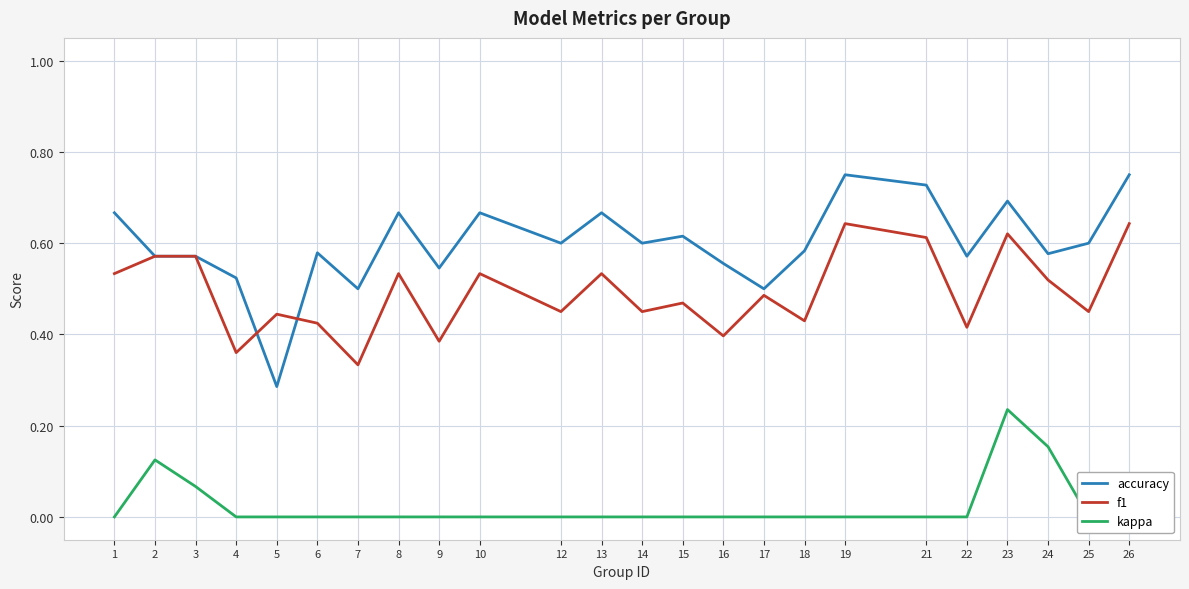

What is the difference between the maximum and minimum values in the kappa series?

0.2